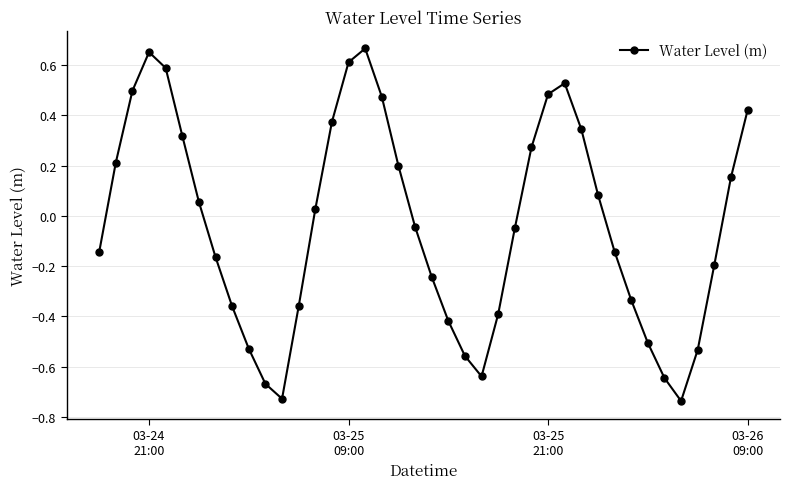

How many interior local valleys (lower than both neighbors) does the data have?

3